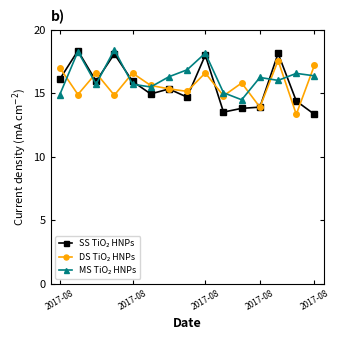

How many data points does each series have?

15